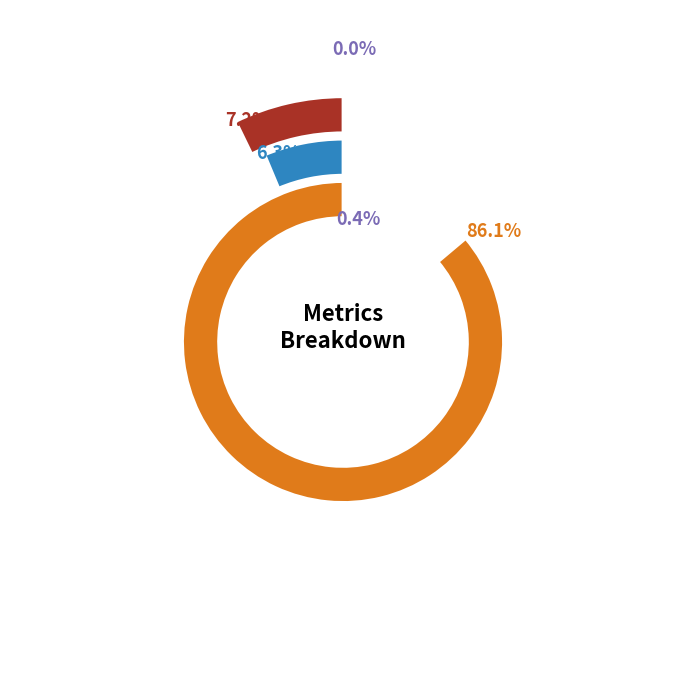

Which category has the biggest portion of the pie?

Training Time